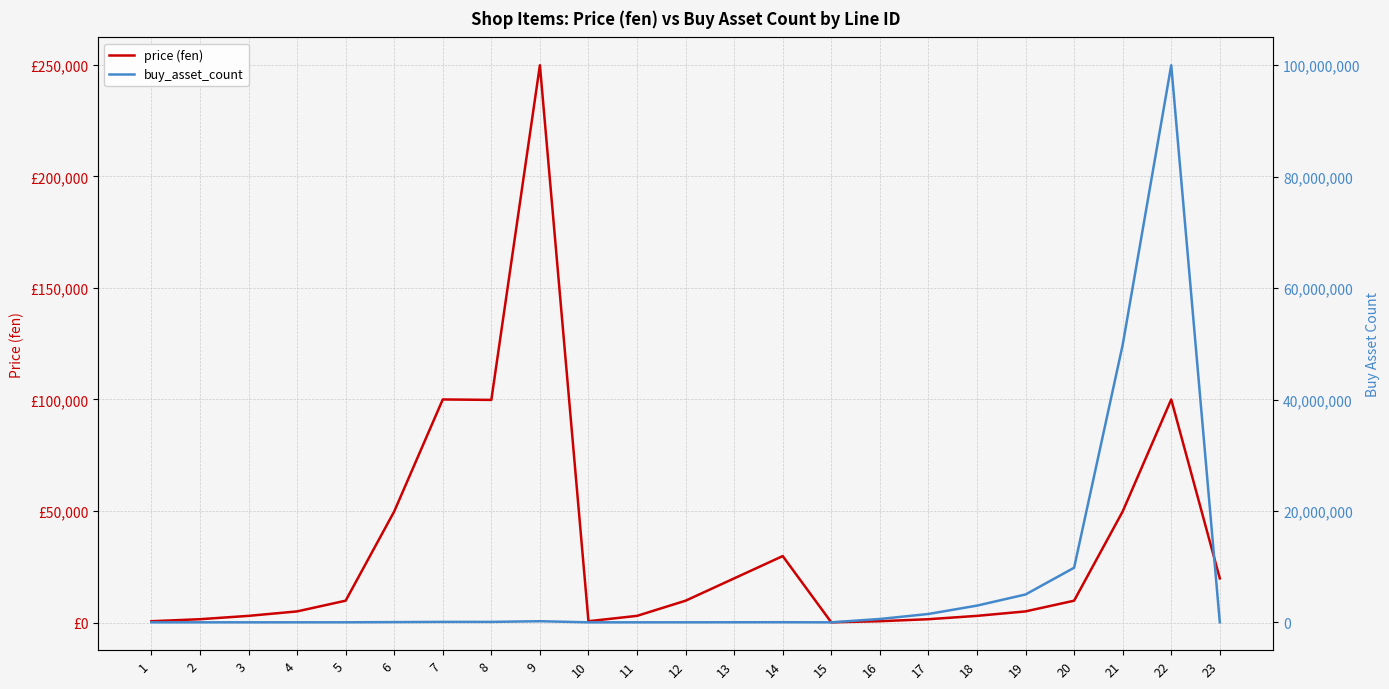

Which series ends up on top after the final intersection of buy_asset_count and price (fen)?

price (fen)